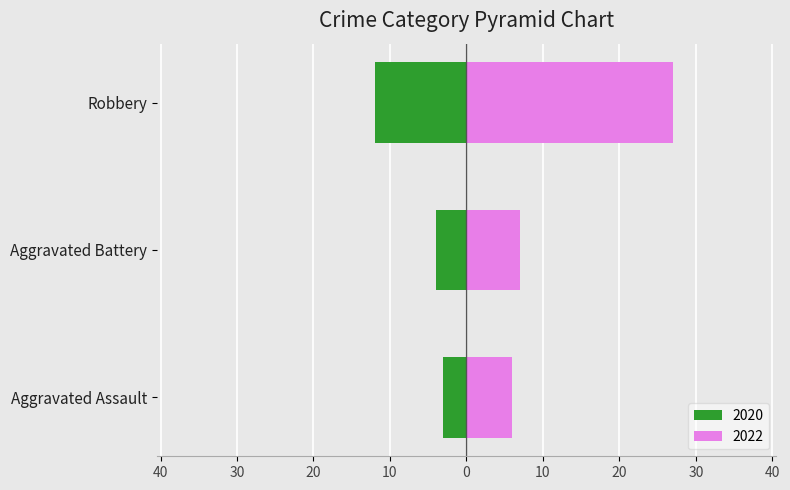

Reading left to right, list all the values displayed in this chart.

2020: Aggravated Assault=-3	Aggravated Battery=-4	Robbery=-12
2022: Aggravated Assault=6	Aggravated Battery=7	Robbery=27